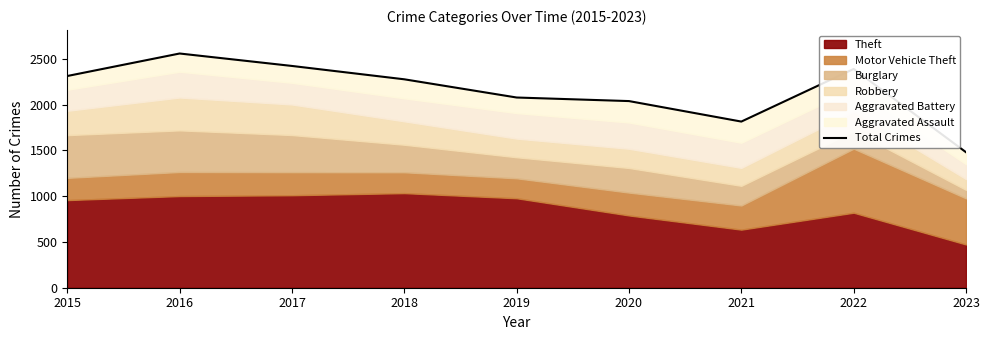

What is the minimum value shown in the chart?

1481